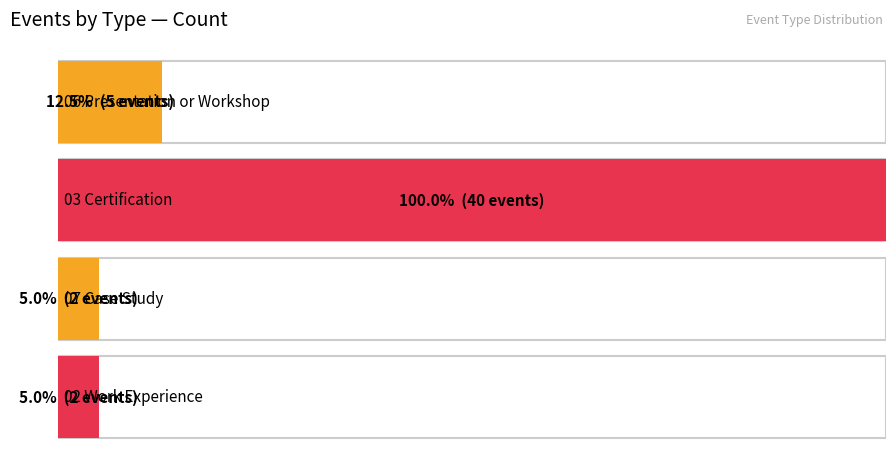

Is it true that the value at 06 Presentation or Workshop is 2?

False